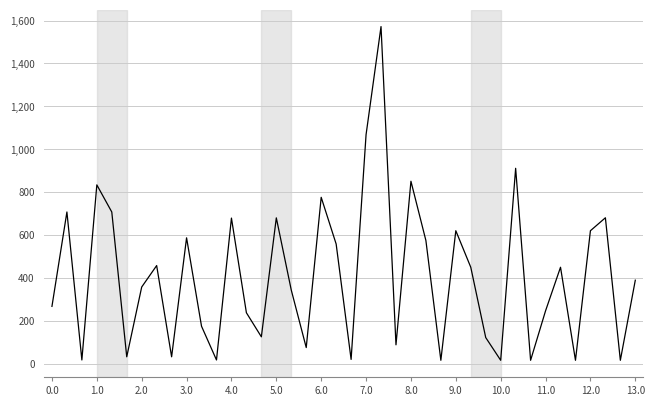

Does the chart have visible grid lines?

Yes